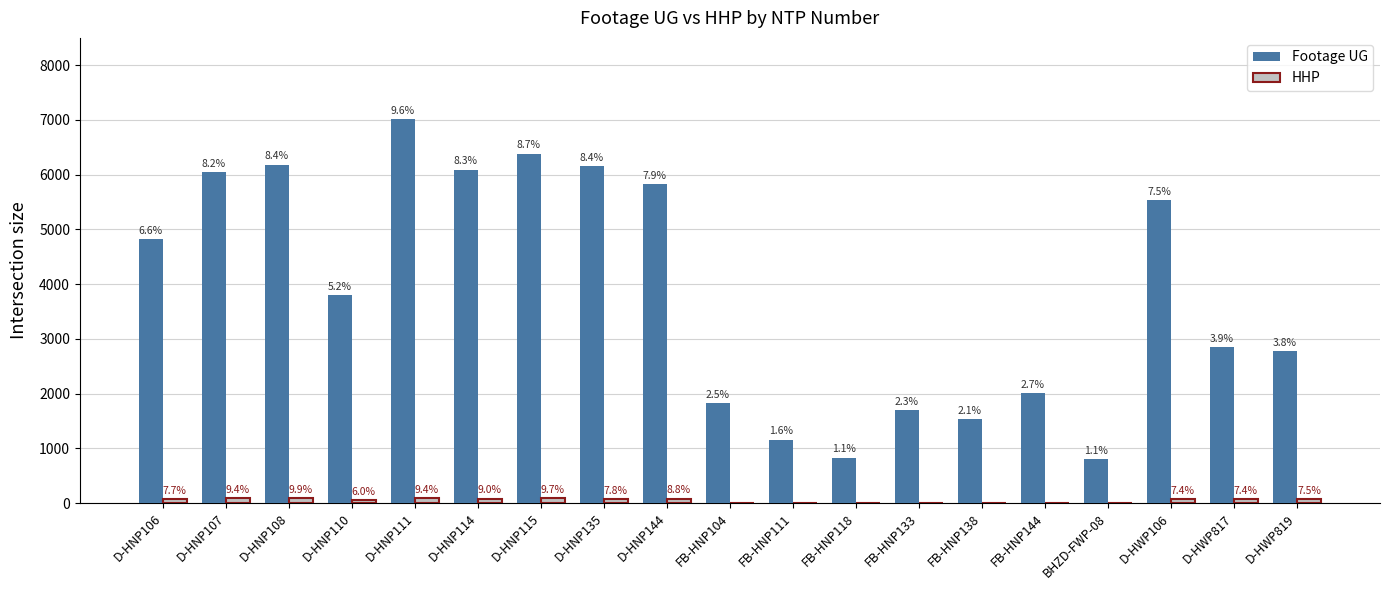

What is the difference between the maximum and minimum values in the HHP series?

89